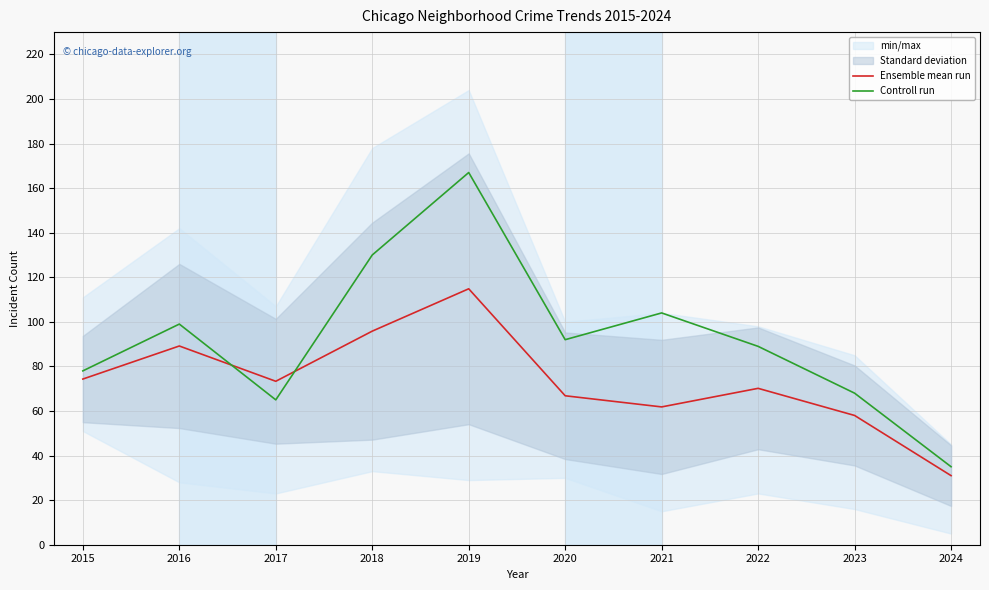

Reading right to left, what are all the values shown in this chart?

Ensemble mean run: 2024=31.0	2023=58.0	2022=70.2	2021=61.8	2020=66.8	2019=114.8	2018=95.8	2017=73.3	2016=89.2	2015=74.3
Controll run: 2024=35.0	2023=68.0	2022=89.0	2021=104.0	2020=92.0	2019=167.0	2018=130.0	2017=65.0	2016=99.0	2015=78.0